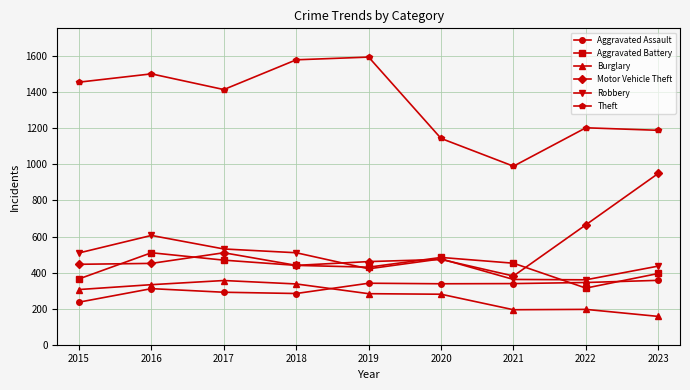

At 2015, list the series in order from largest to smallest.

Theft, Robbery, Motor Vehicle Theft, Aggravated Battery, Burglary, Aggravated Assault